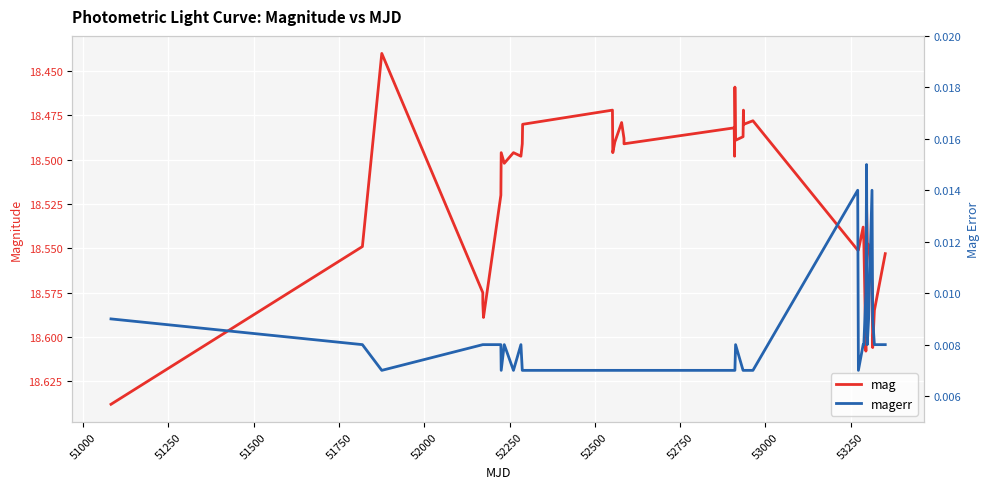

Does the chart display data point markers on the line(s)?

No